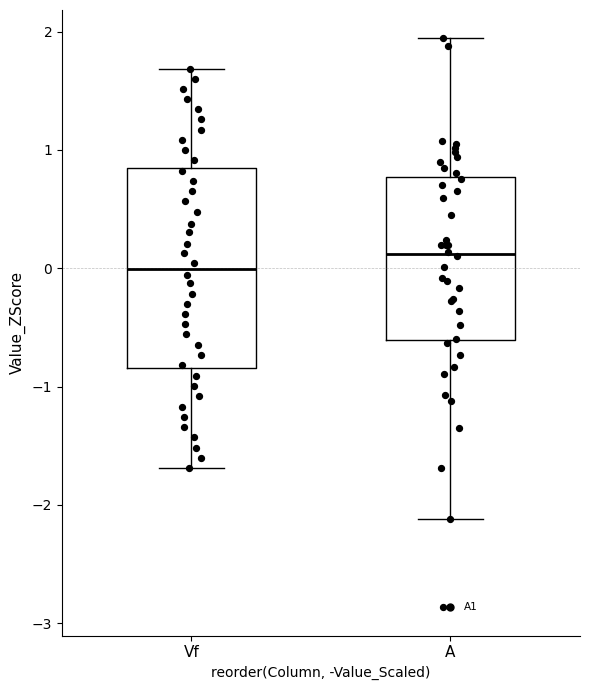

Reading left to right, transcribe this box plot: for each box, give where its median line is, the range the box spans, and where its two whiskers end, as read against the y-axis. The values are not printed on the chart, so give them approximately, as read against the axis.

Vf: median 0.0, box -0.8 to 0.8, whiskers -1.7 to 1.7
A: median 0.1, box -0.6 to 0.8, whiskers -2.1 to 1.9